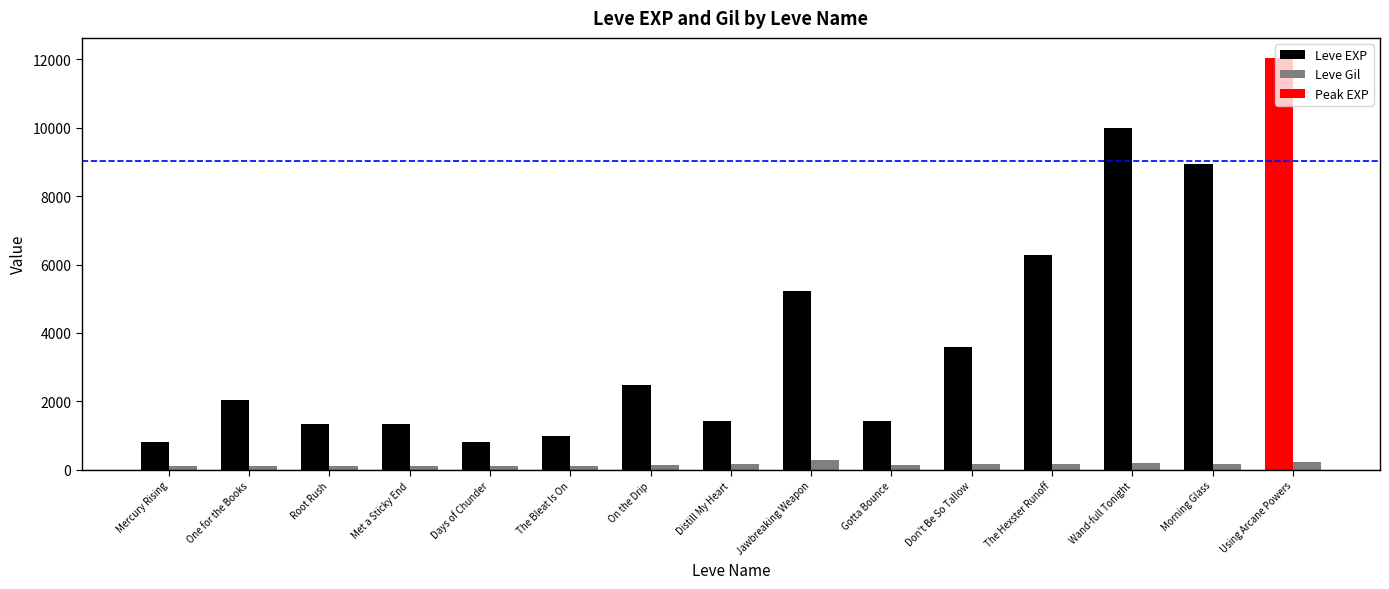

At which category is the sum across all series the highest?

Using Arcane Powers